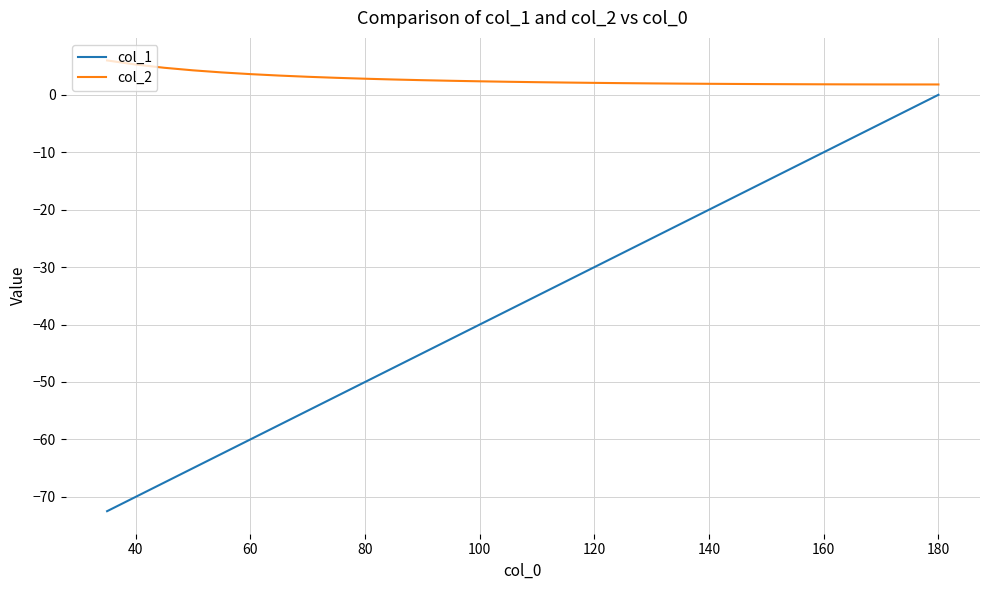

What are all the series names shown in the legend?

col_1, col_2